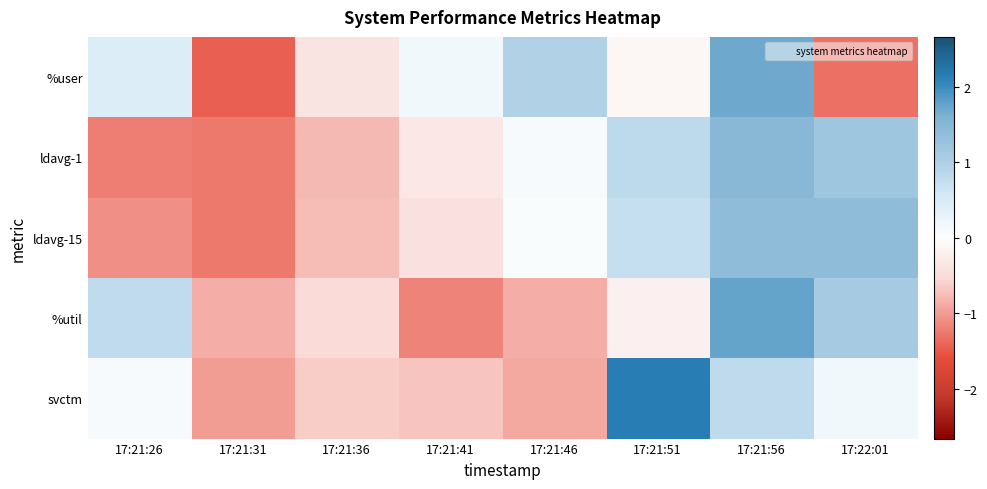

Rank the series by their maximum value, from highest to lowest.

svctm, %util, %user, ldavg-1, ldavg-15